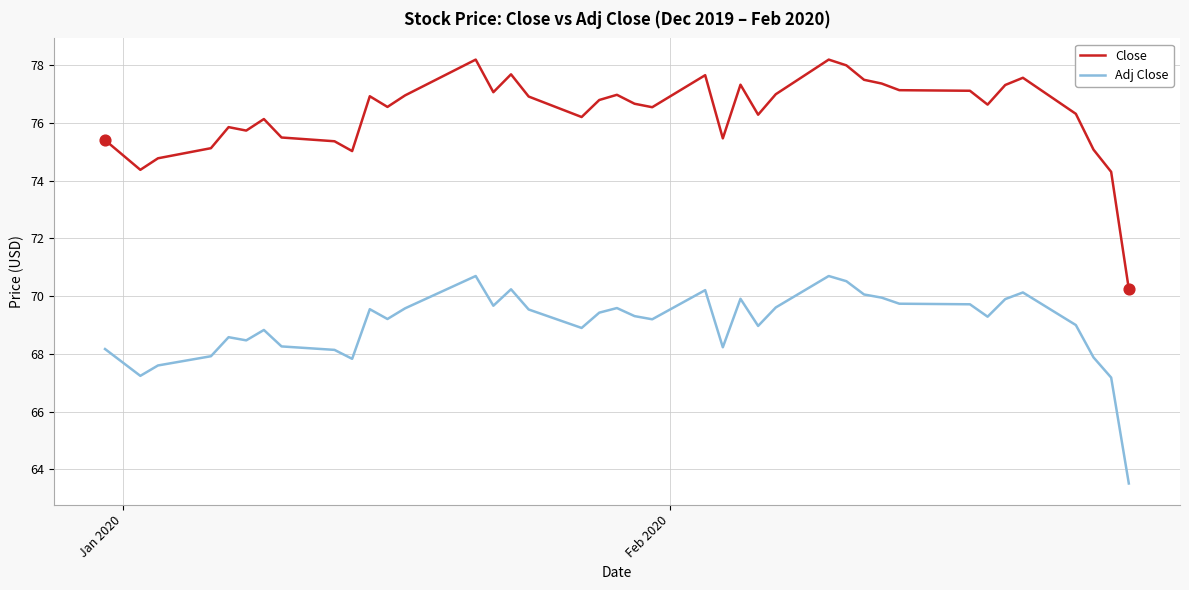

Which series has the largest range (max minus min)?

Close